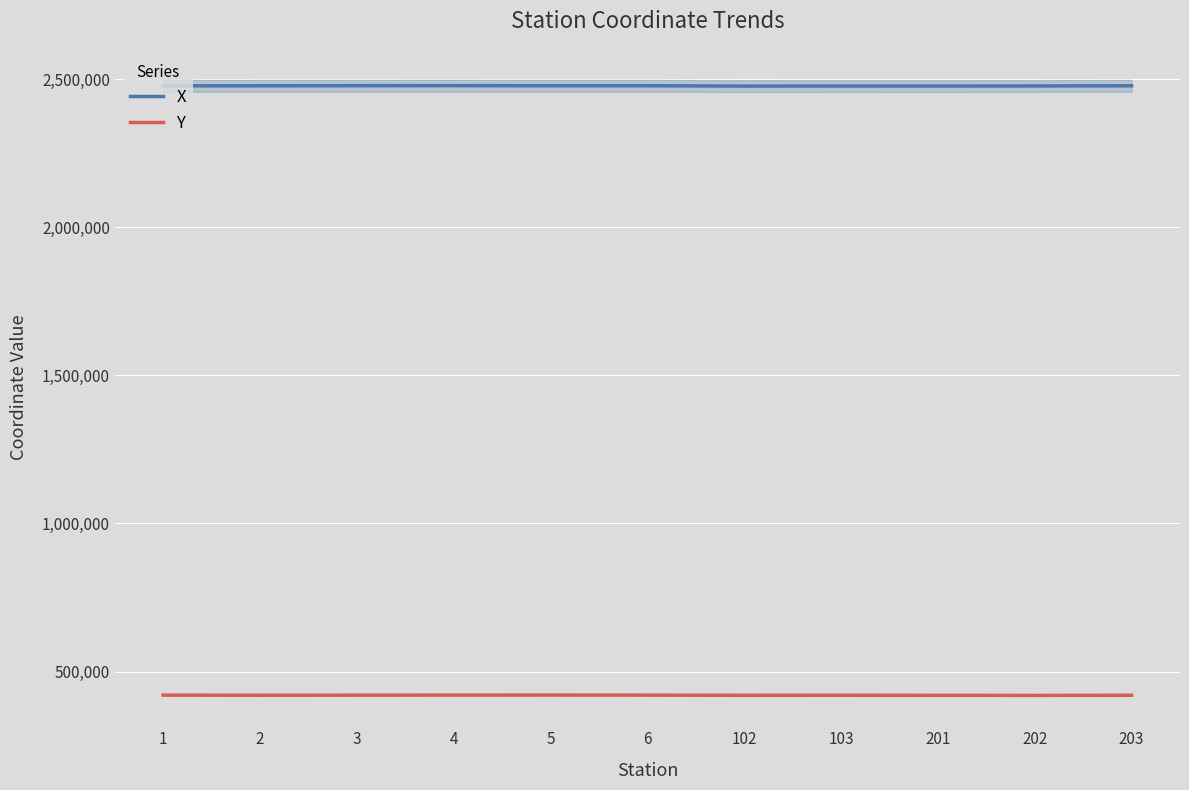

Which category has the lowest value across all series?

202